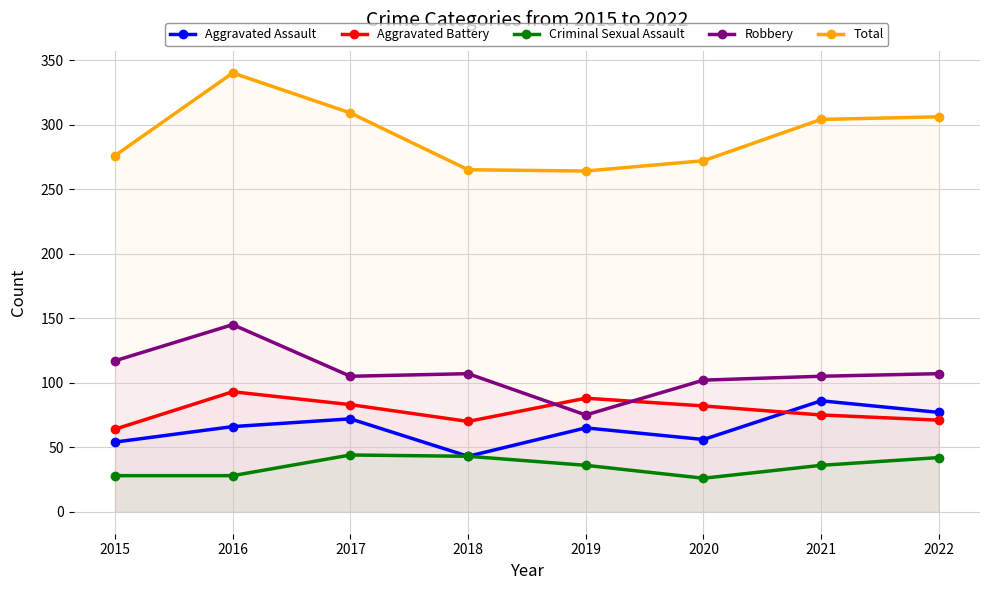

True or false: Robbery has more than 1 interior local peaks.

True